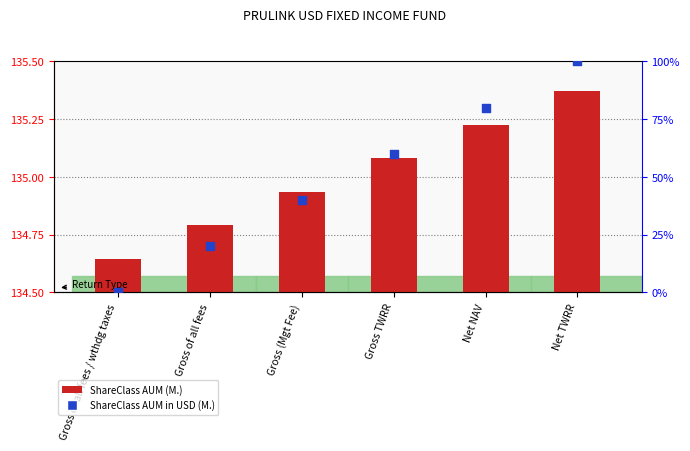

Which series has the largest total across all categories?

ShareClass AUM (M.)